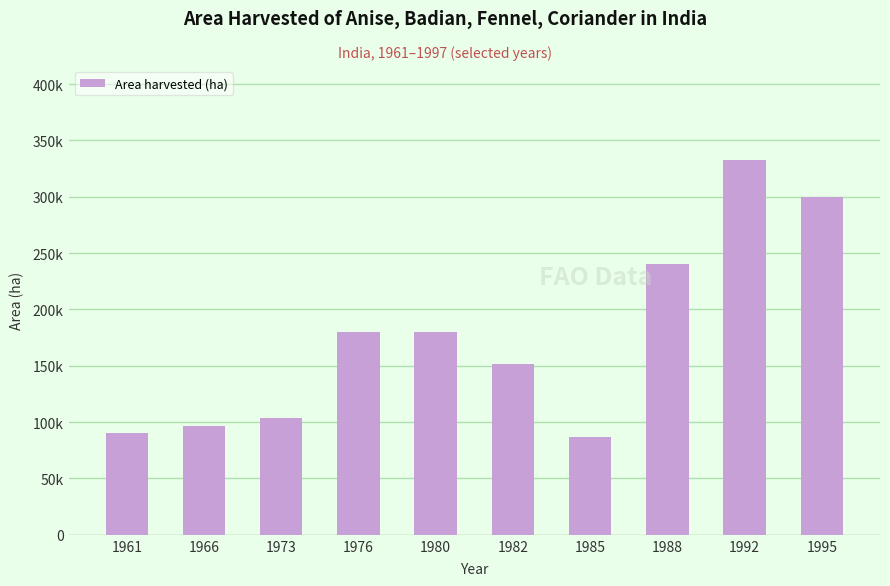

Does the chart contain any negative values?

No